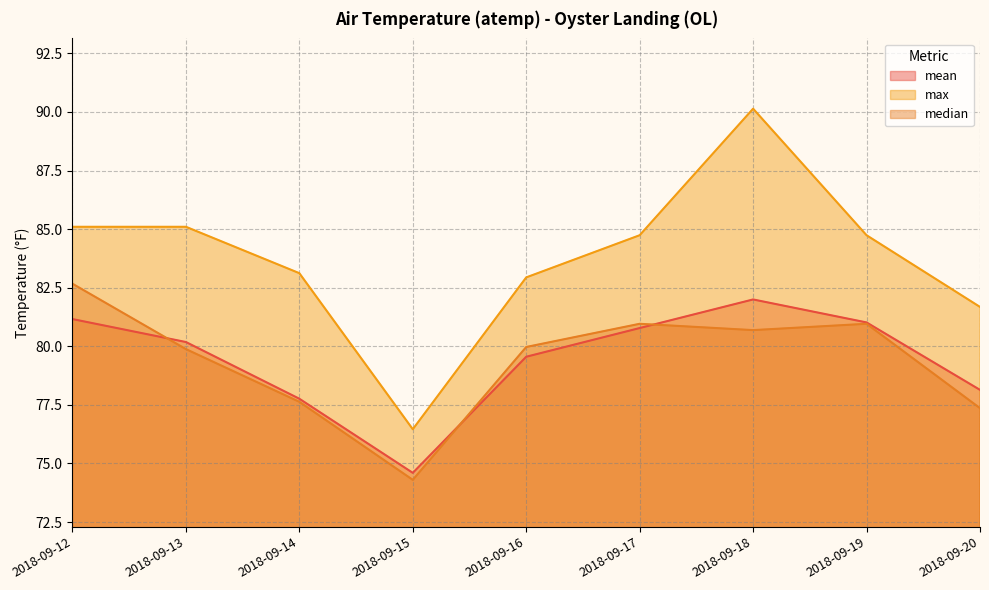

What is the sum of the max values at 2018-09-13 and 2018-09-12?

170.2